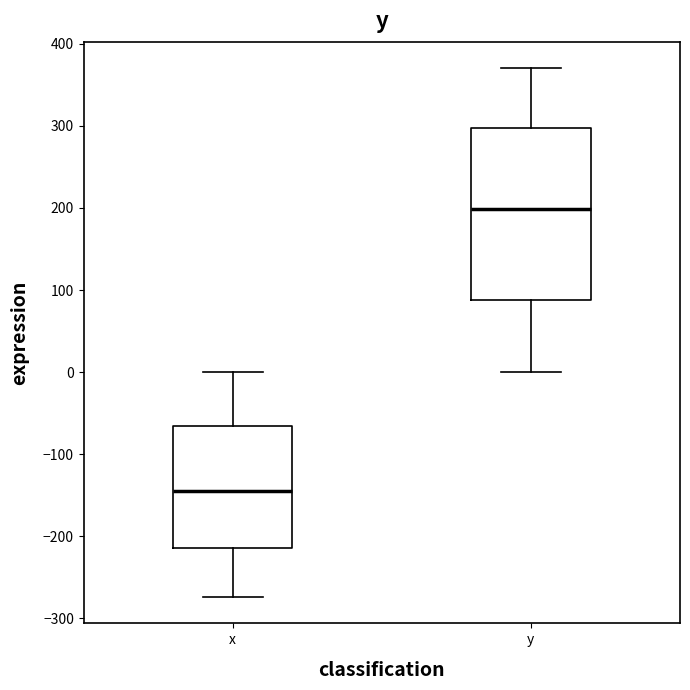

Reading left to right, transcribe this box plot: for each box, give where its median line is, the range the box spans, and where its two whiskers end, as read against the y-axis. The values are not printed on the chart, so give them approximately, as read against the axis.

x: median -140, box -210 to -70, whiskers -270 to 0
y: median 200, box 90 to 300, whiskers 0 to 370